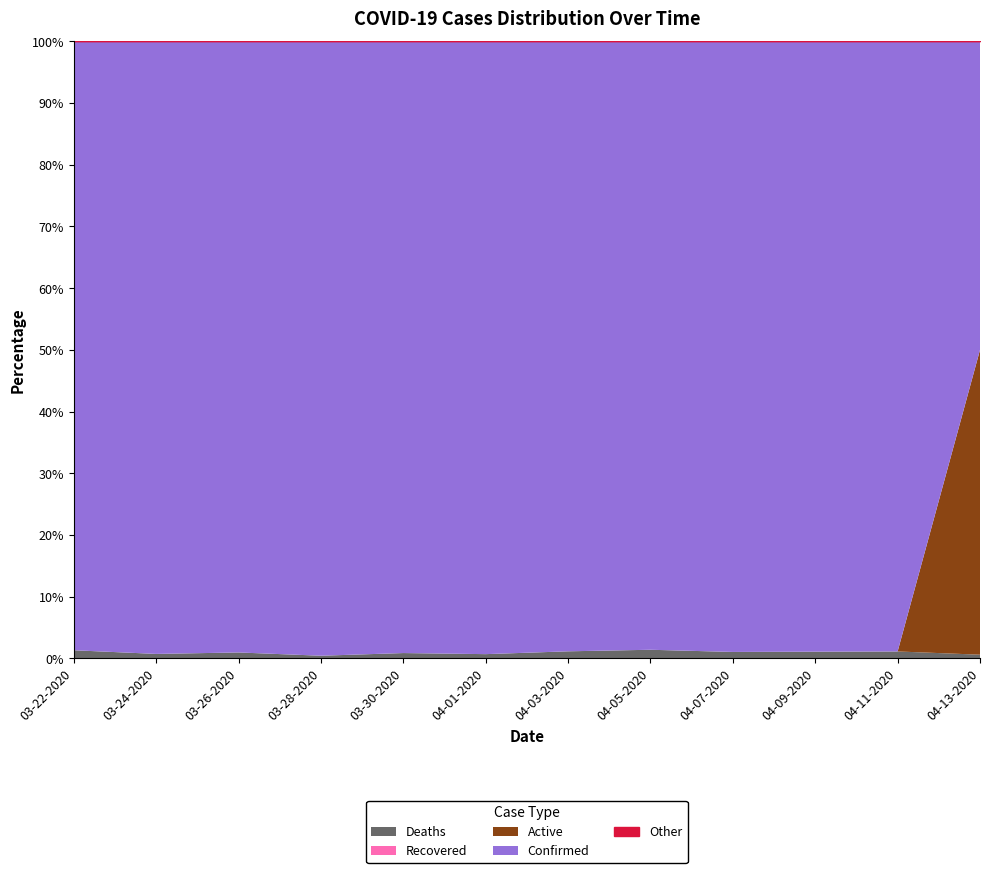

Is it true that Confirmed equals 2146 at 04-07-2020?

True